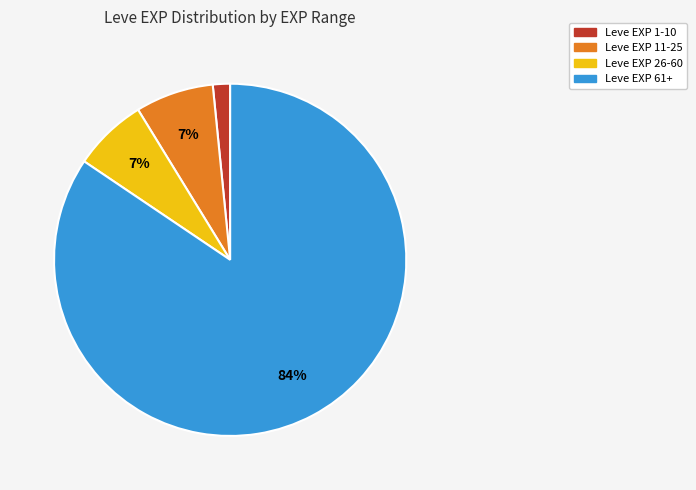

To the nearest percent, what is the average slice percentage?

25%